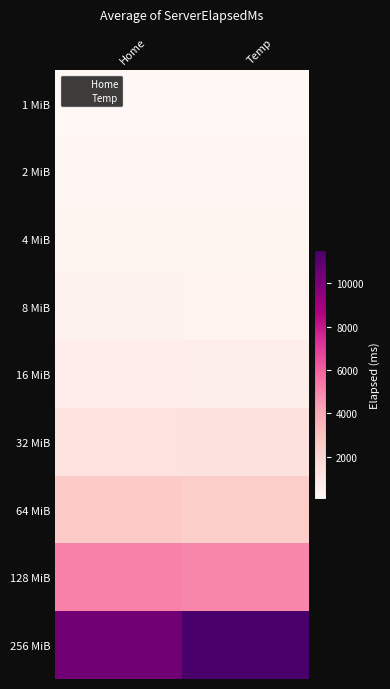

What is the total value across all series at Temp?

21620.5